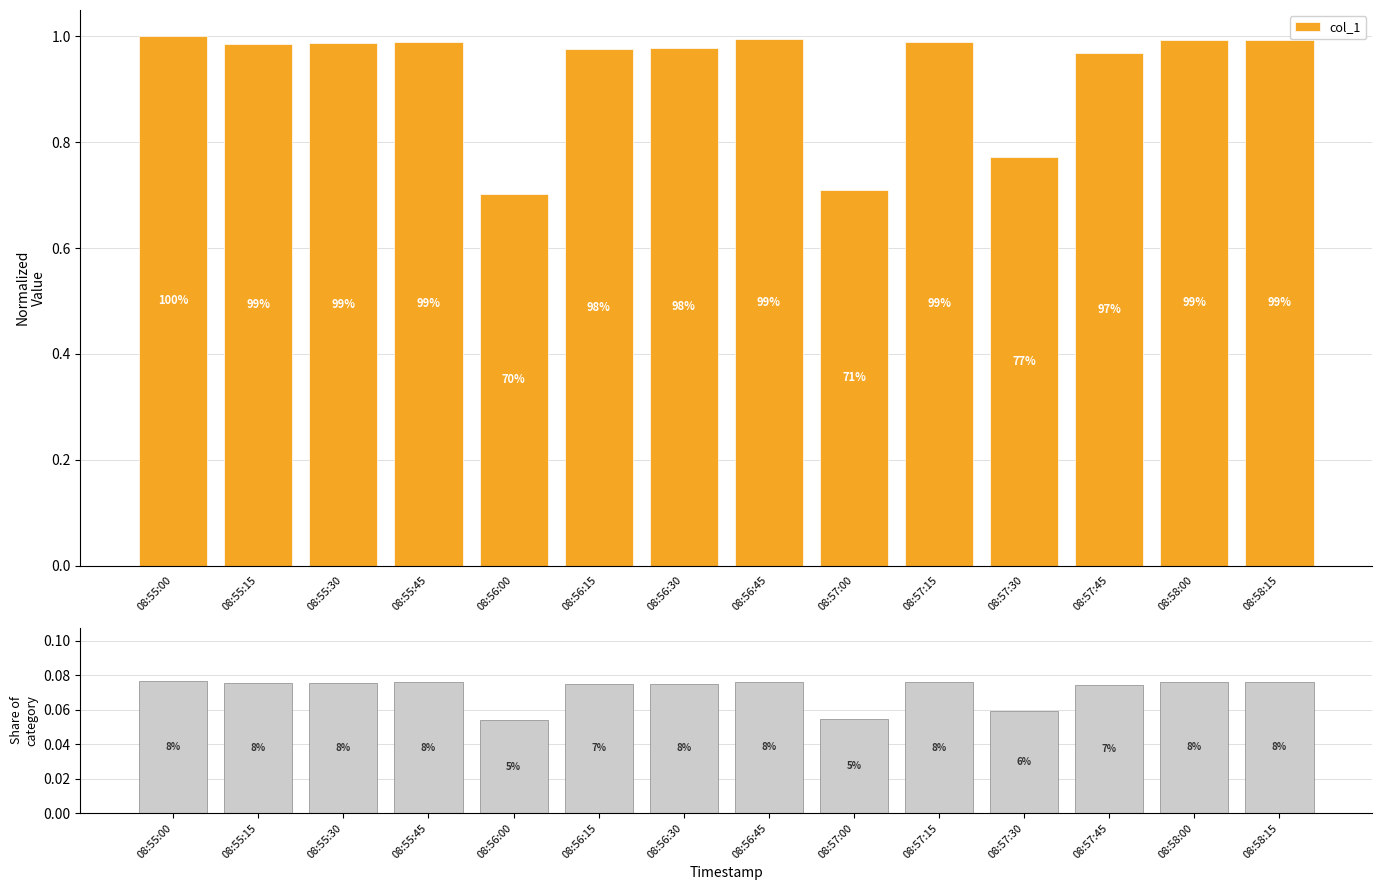

Which category has the highest value across all series?

08:55:00